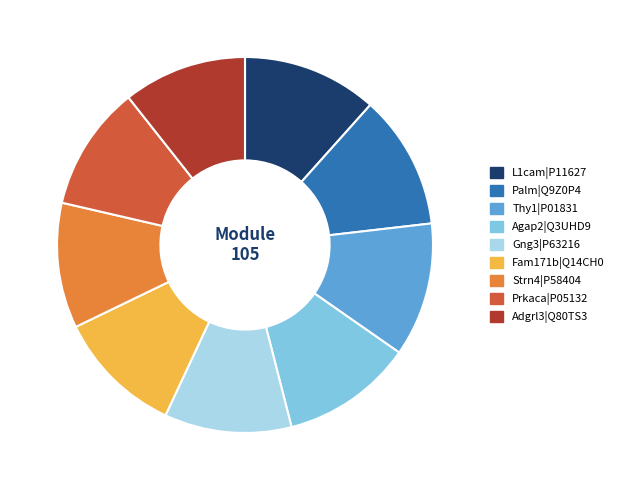

Do Prkaca|P05132 and Agap2|Q3UHD9 together represent more than half of the pie?

No